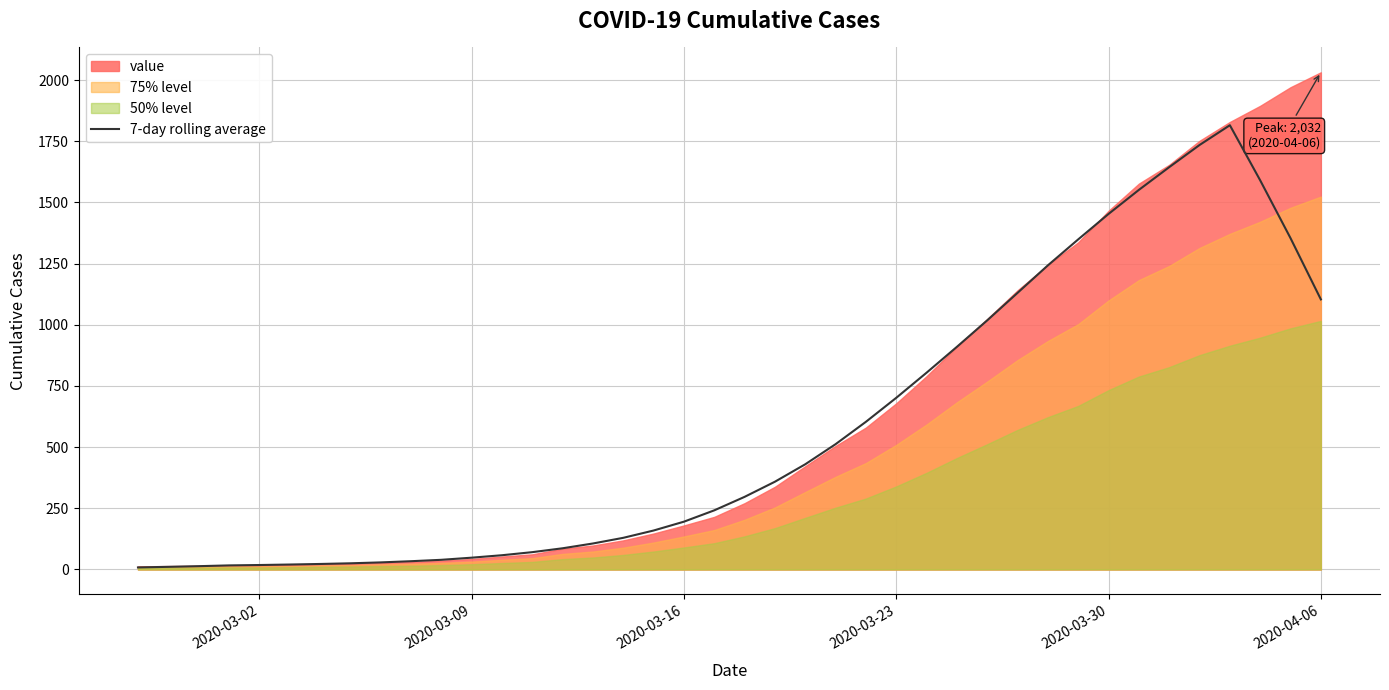

The chart shows a value of 90.7 at 20. True or false?

False